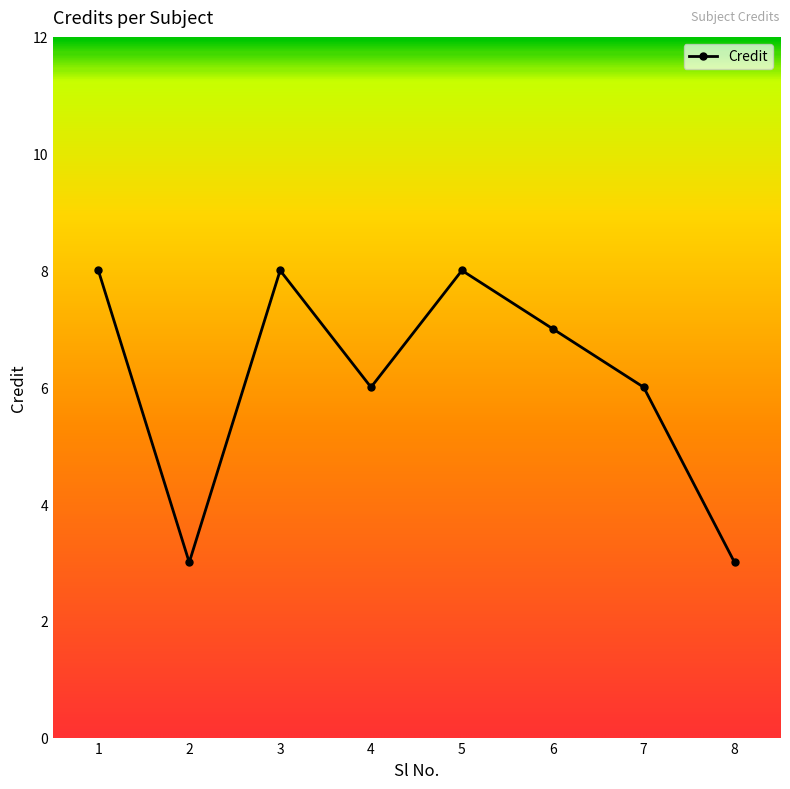

How many lines are shown in the chart?

1